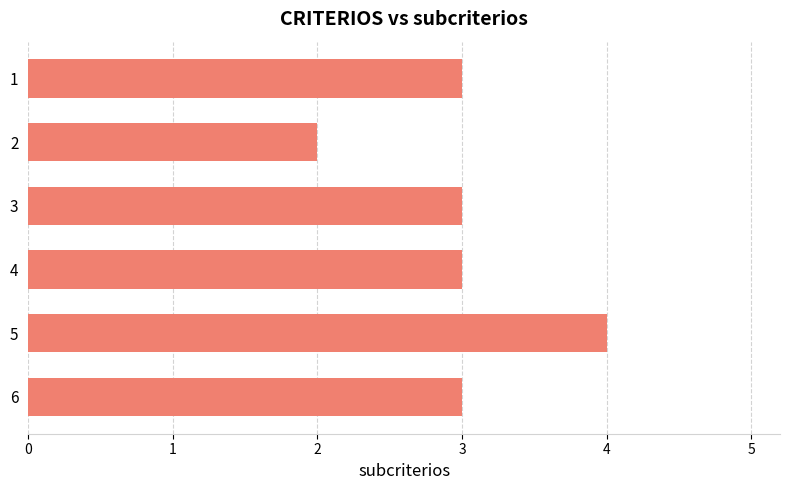

Reading top to bottom, list all the values displayed in this chart.

1=3	2=2	3=3	4=3	5=4	6=3